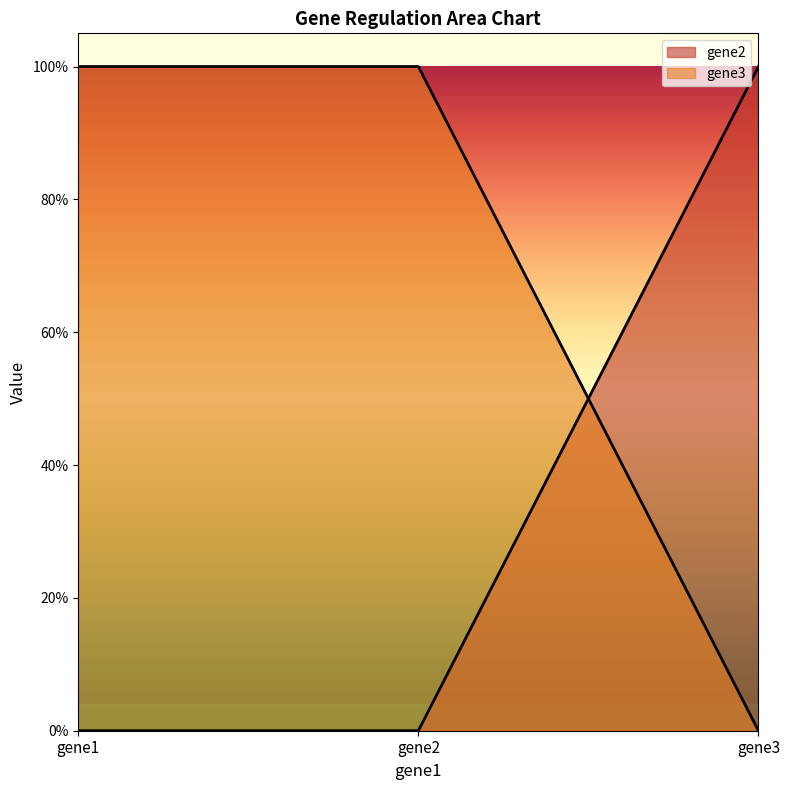

How many categories are shown in the chart?

3